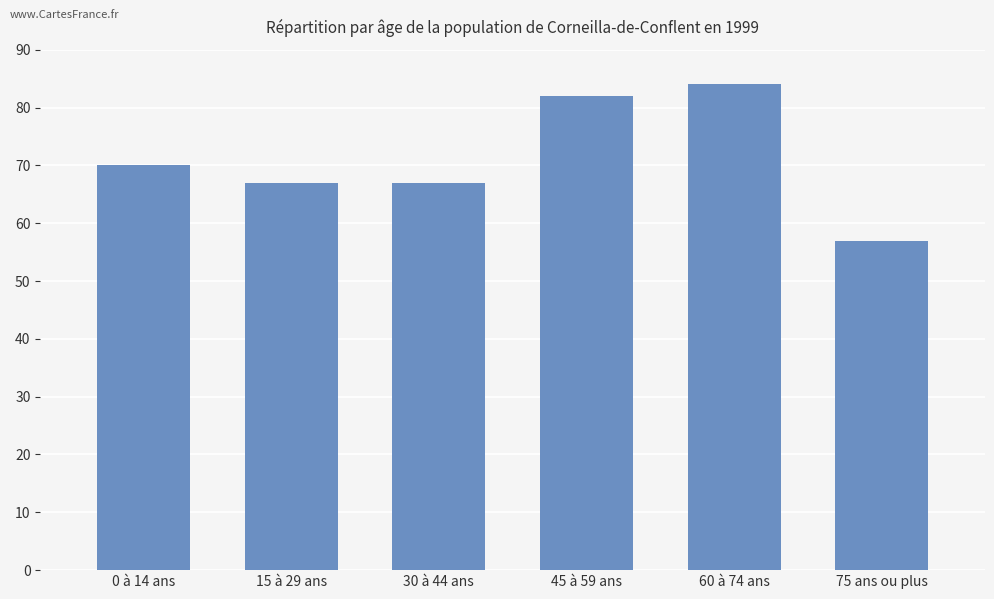

Reading left to right, what are all the values shown in this chart?

70	67	67	82	84	57